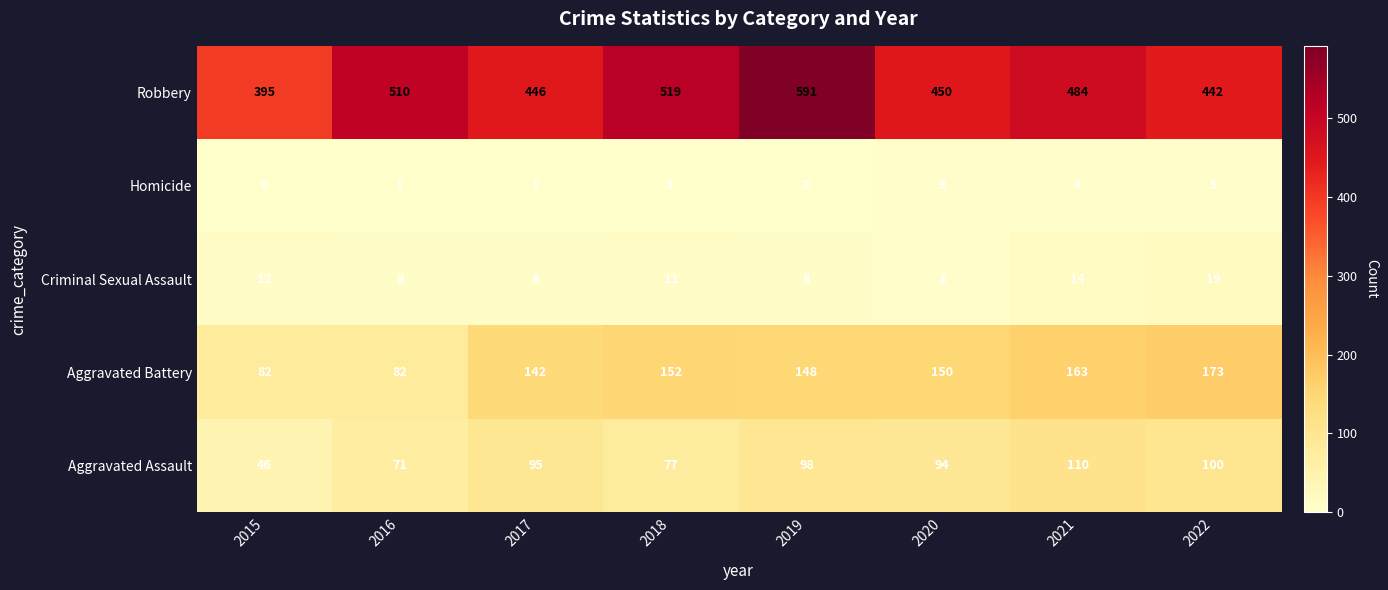

At which category is the sum across all series the highest?

2019